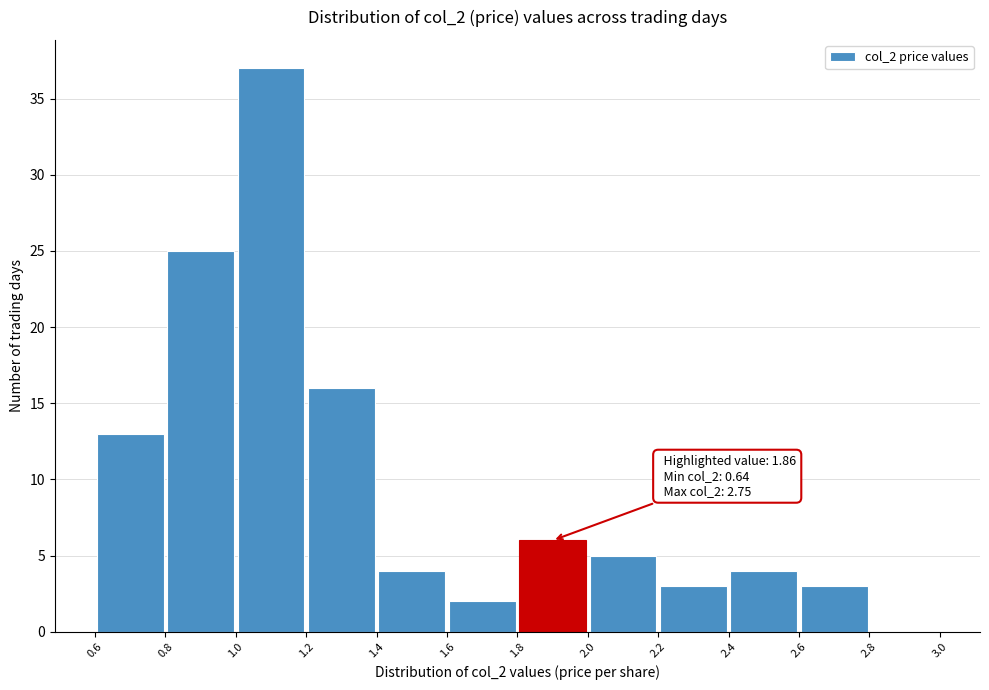

Over which range of the x-axis is the bar tallest?

1.0 to 1.2